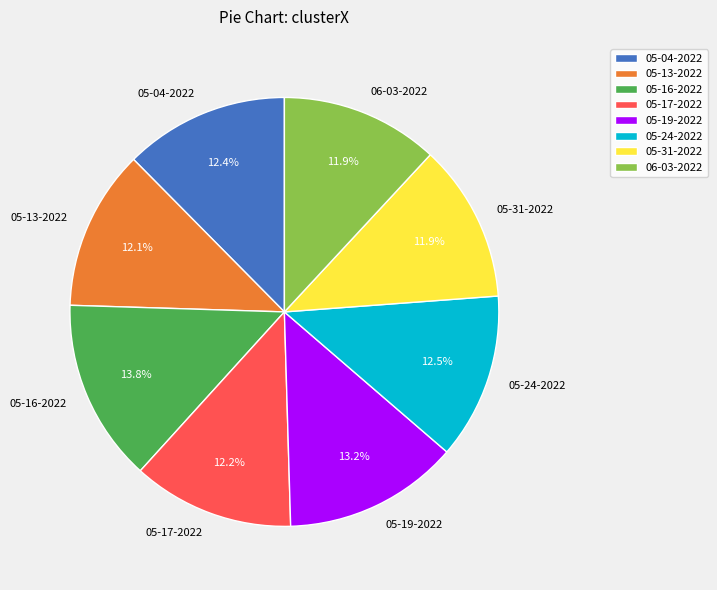

To the nearest percent, what is the difference between the largest and smallest slice percentages?

2%